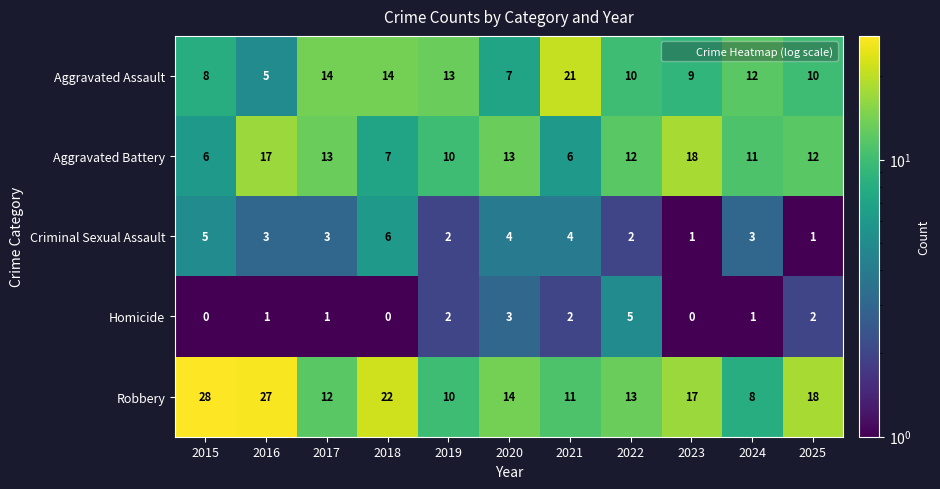

What is the highest value of the Criminal Sexual Assault series?

6